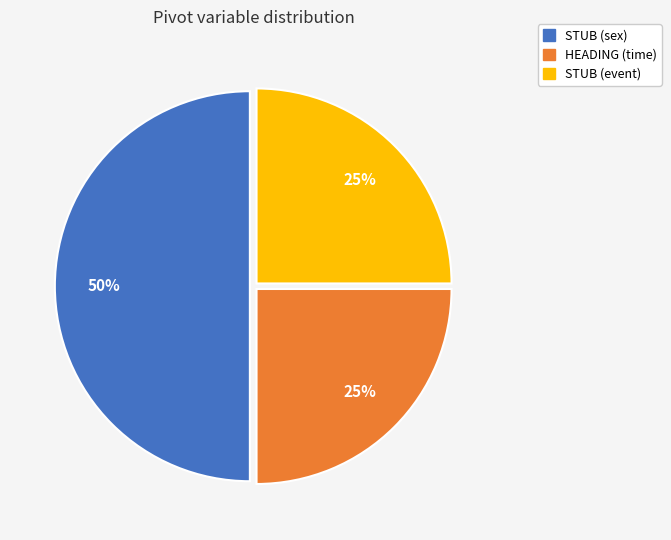

To the nearest percent, what is the difference between the largest and smallest slice percentages?

25%